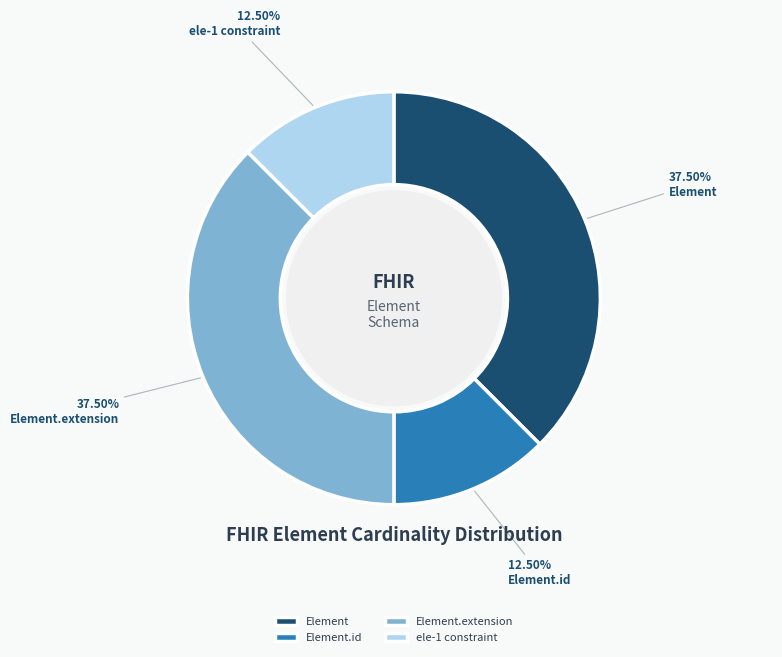

How many slices are in this pie chart?

4